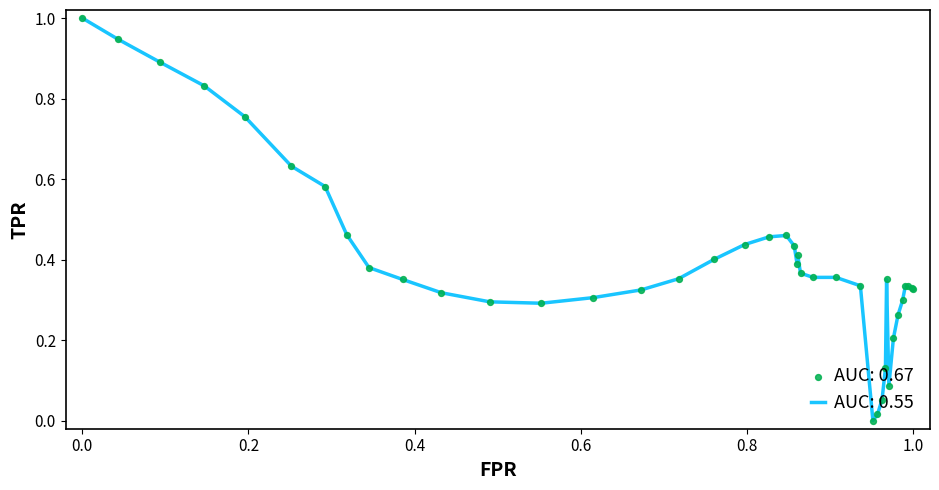

What is the maximum value shown in the chart?

1.0